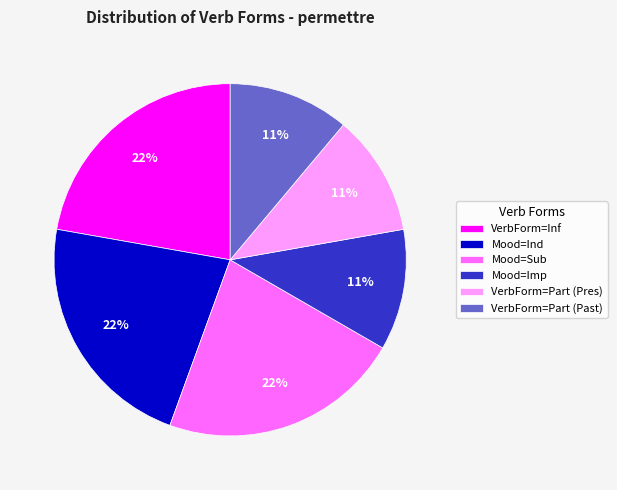

What percentage is the Mood=Ind slice, to the nearest percent?

22%